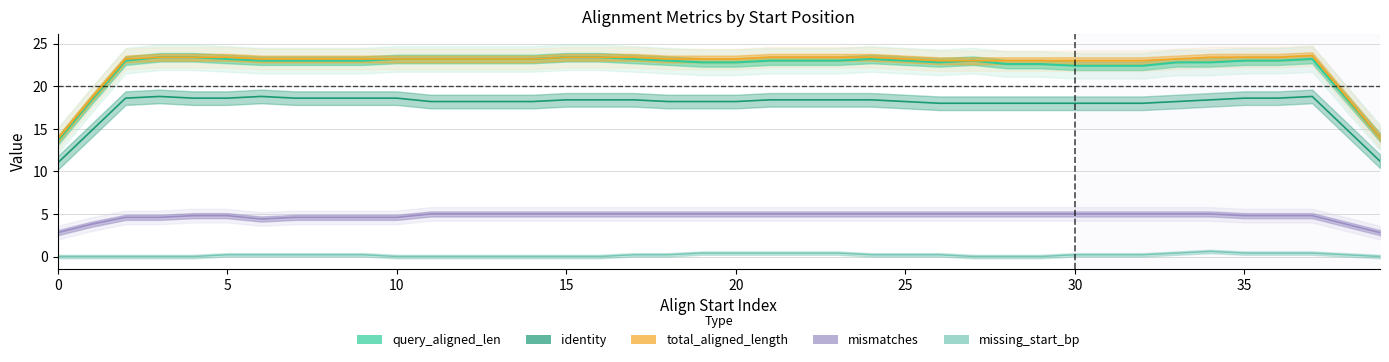

True or false: missing_start_bp has a value of -1 at 1.

False